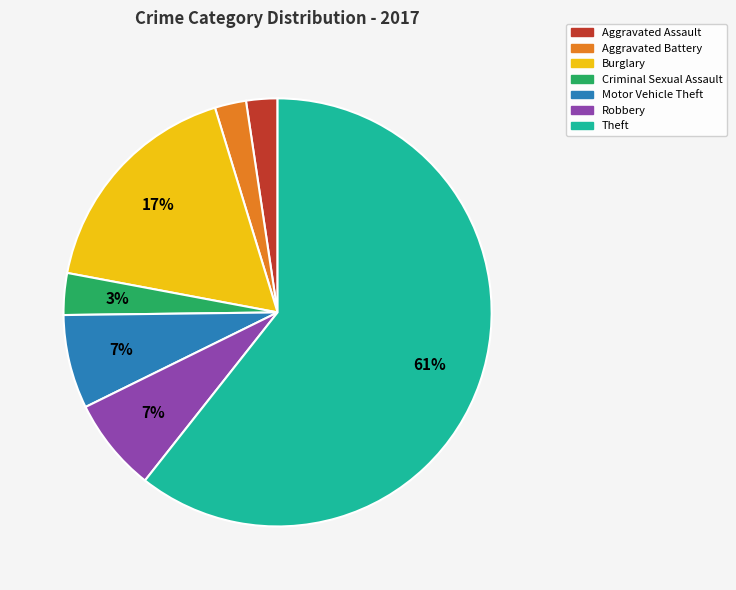

Combined, do Aggravated Assault and Aggravated Battery account for over 50%?

No